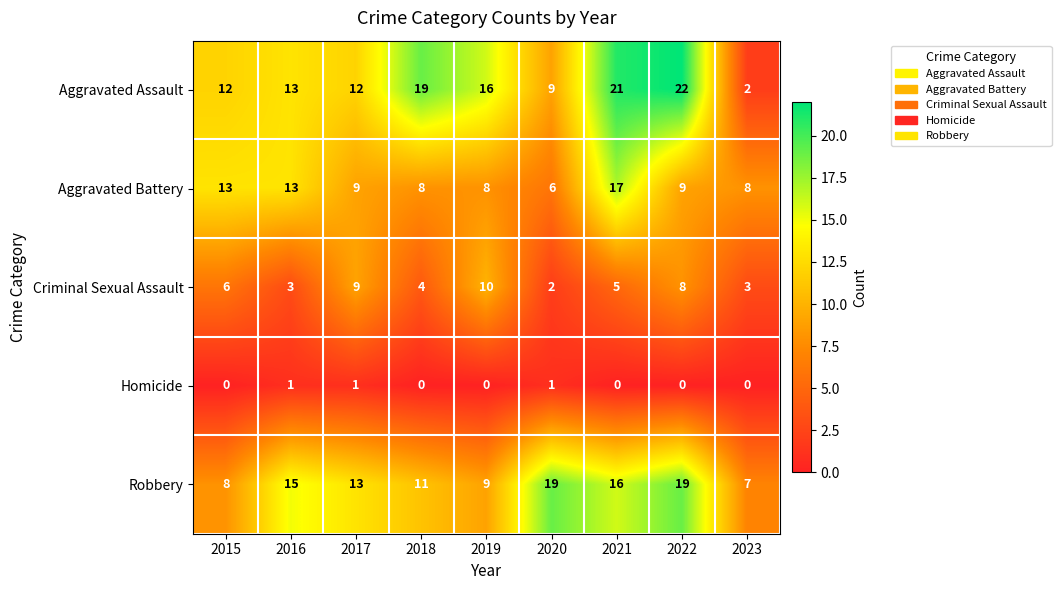

Rank the series by their maximum value, from lowest to highest.

Homicide, Criminal Sexual Assault, Aggravated Battery, Robbery, Aggravated Assault